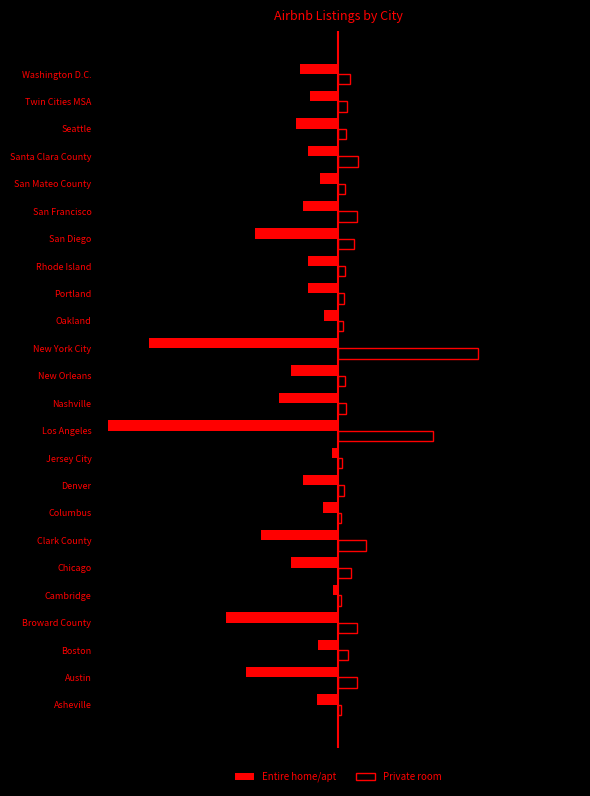

What are all the series names shown in the legend?

Entire home/apt, Private room